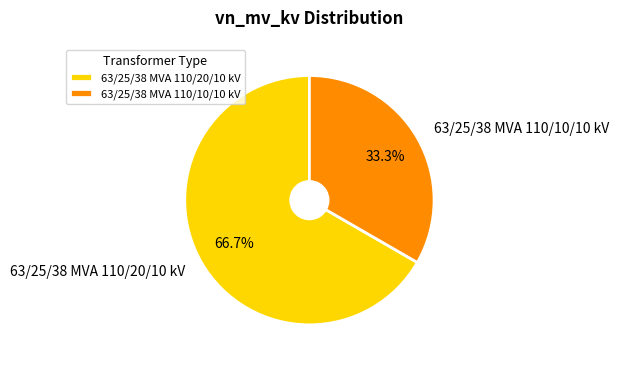

What percentage is NOT represented by 63/25/38 MVA 110/20/10 kV?

33.3%